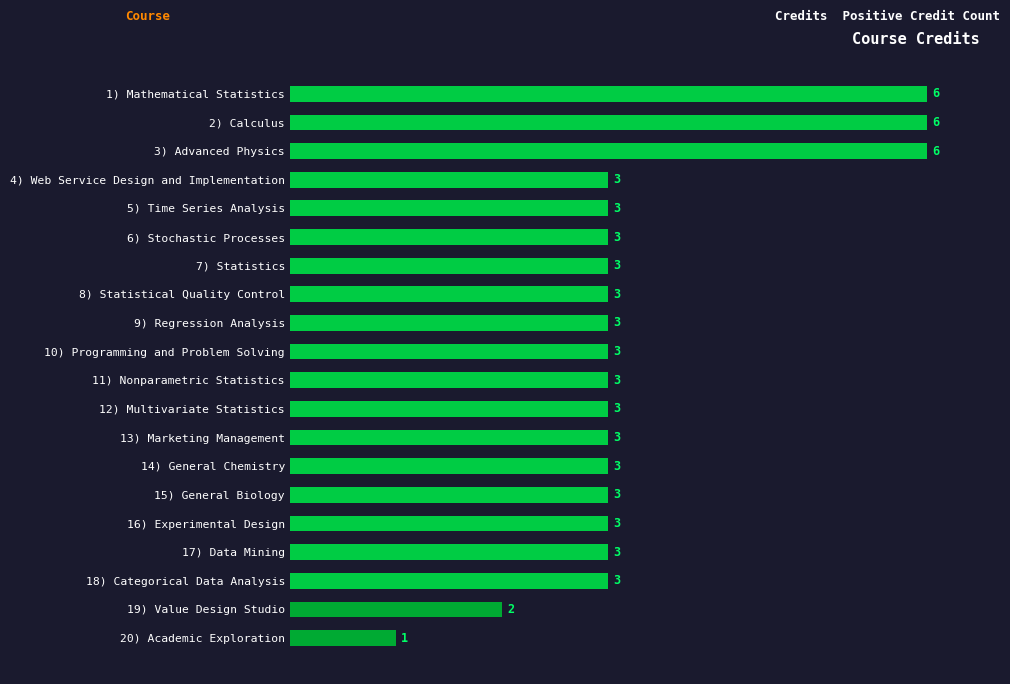

How many data points does each series have?

20